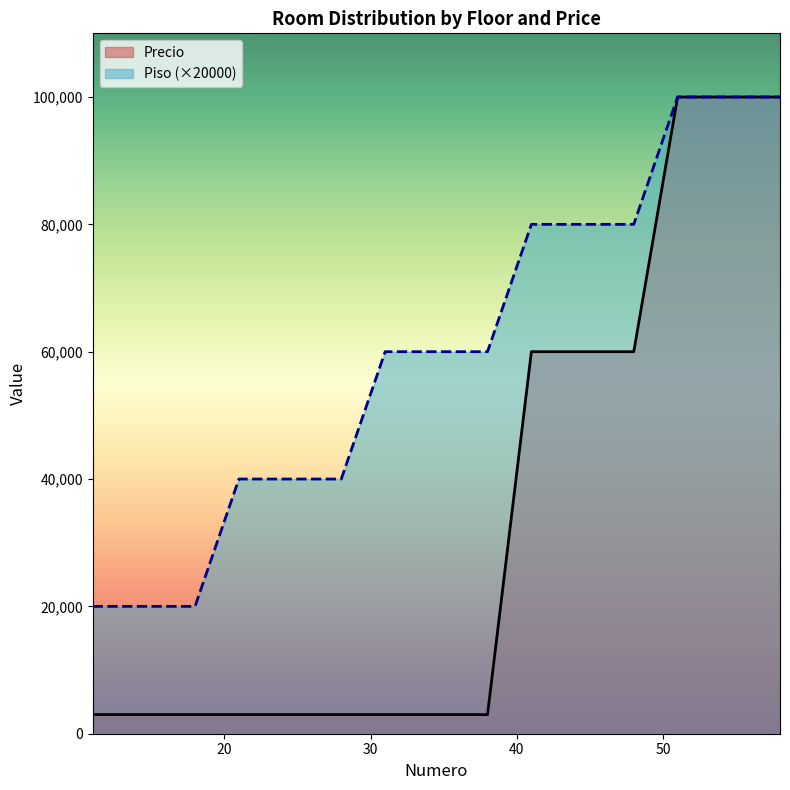

Is it true that Precio equals 3000 at 37?

True